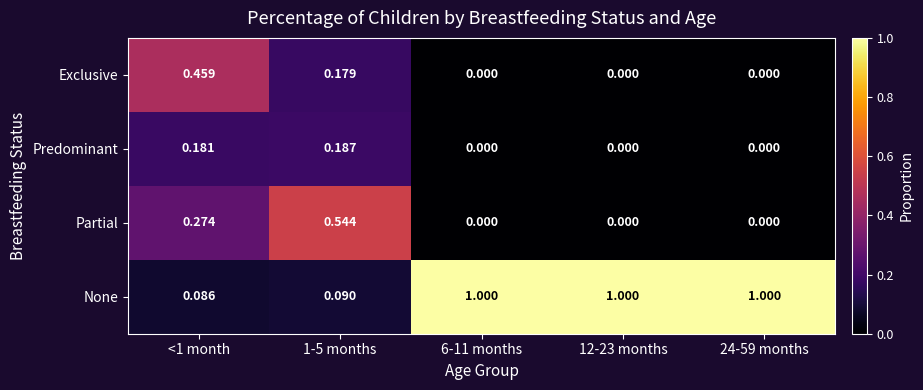

Rank the series by their maximum value, from lowest to highest.

Predominant, Exclusive, Partial, None